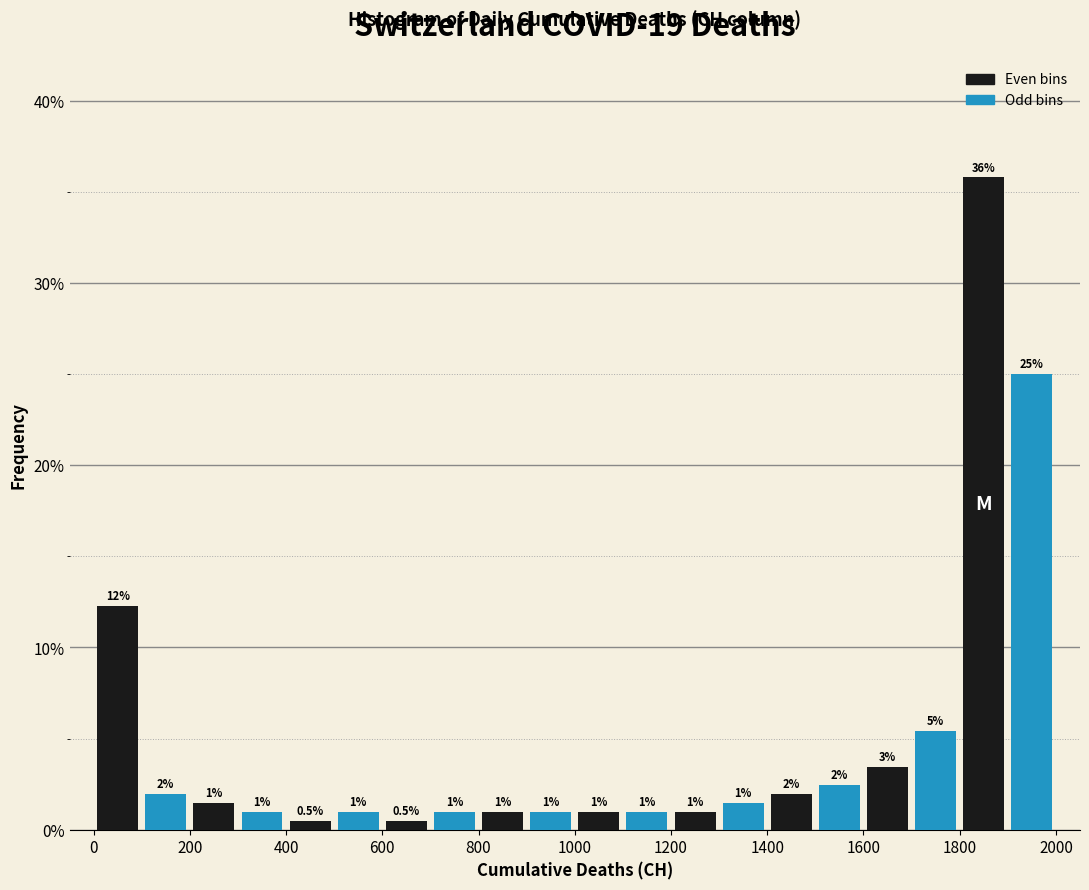

Which range on the x-axis has the tallest bar?

1800 to 1900